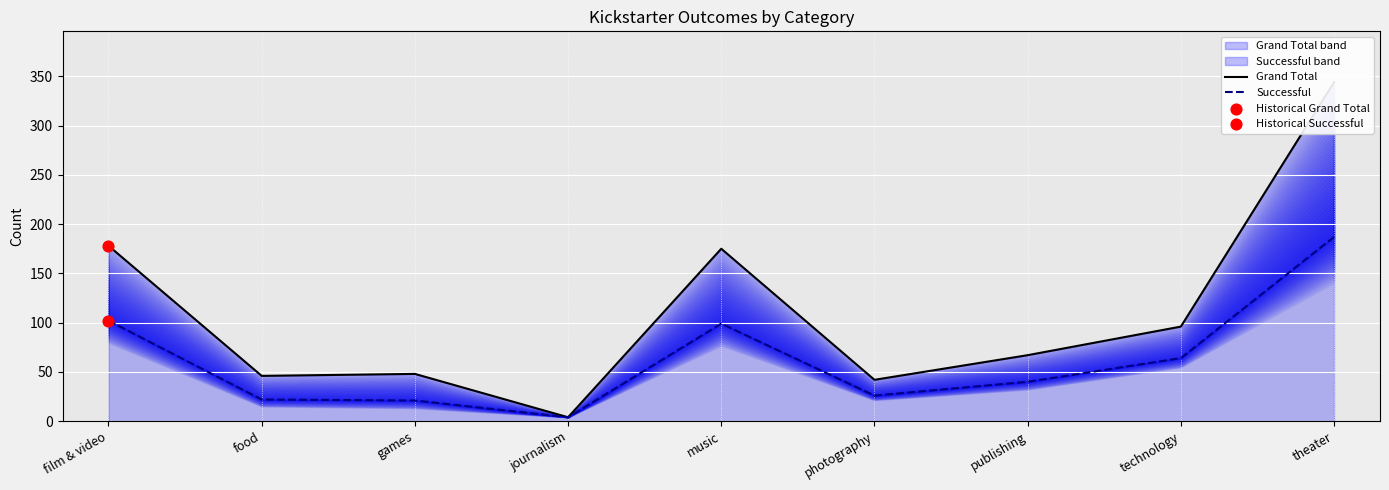

Which series has the largest Y range (max minus min)?

Grand Total